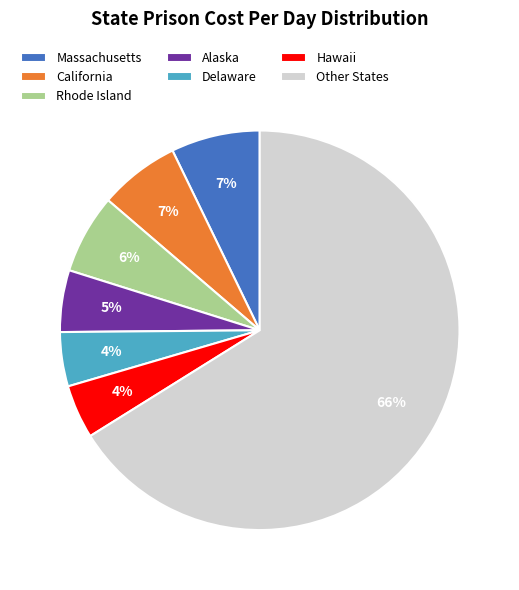

Which category has the biggest portion of the pie?

Other States